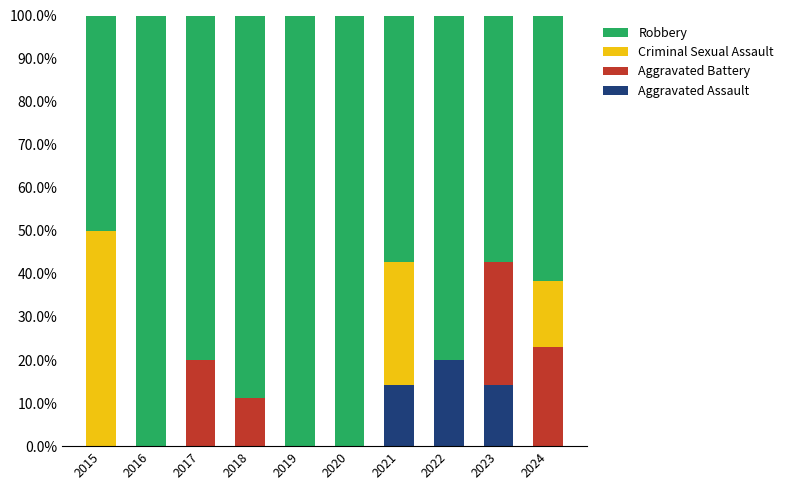

What is the maximum value for Aggravated Assault?

20.0